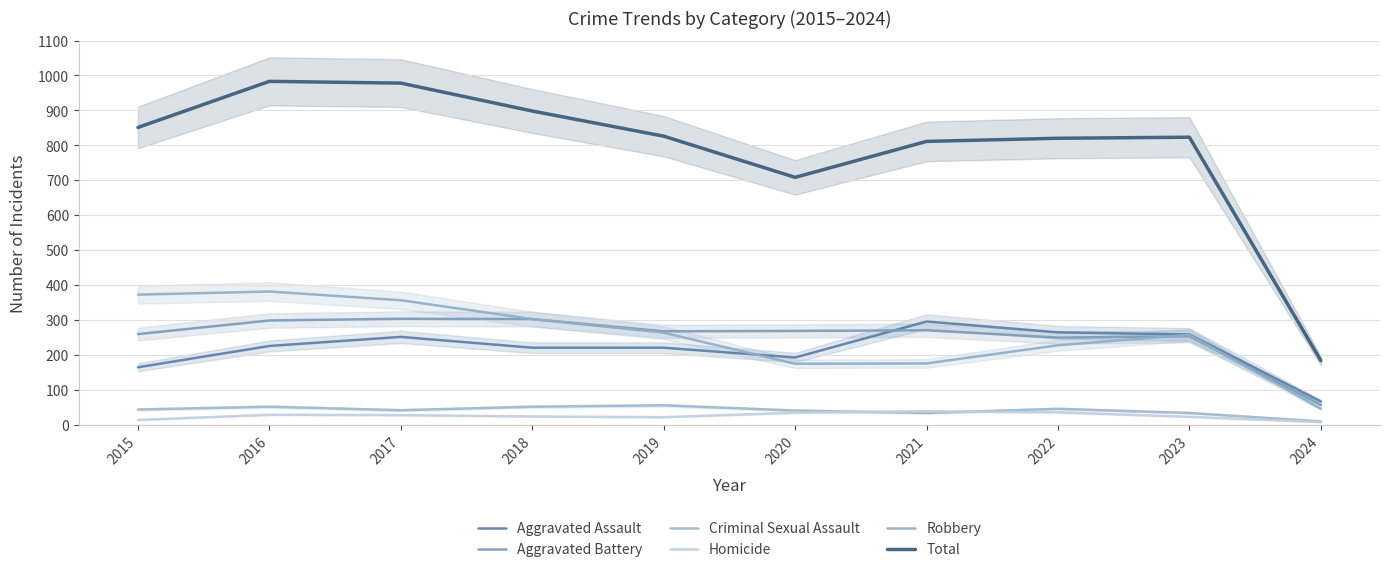

Which series has the widest spread of values?

Total